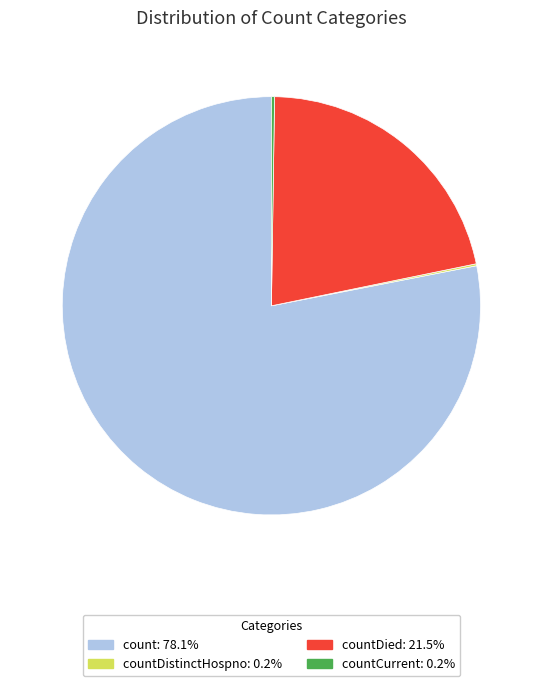

Is there any slice that represents more than half of the pie?

Yes